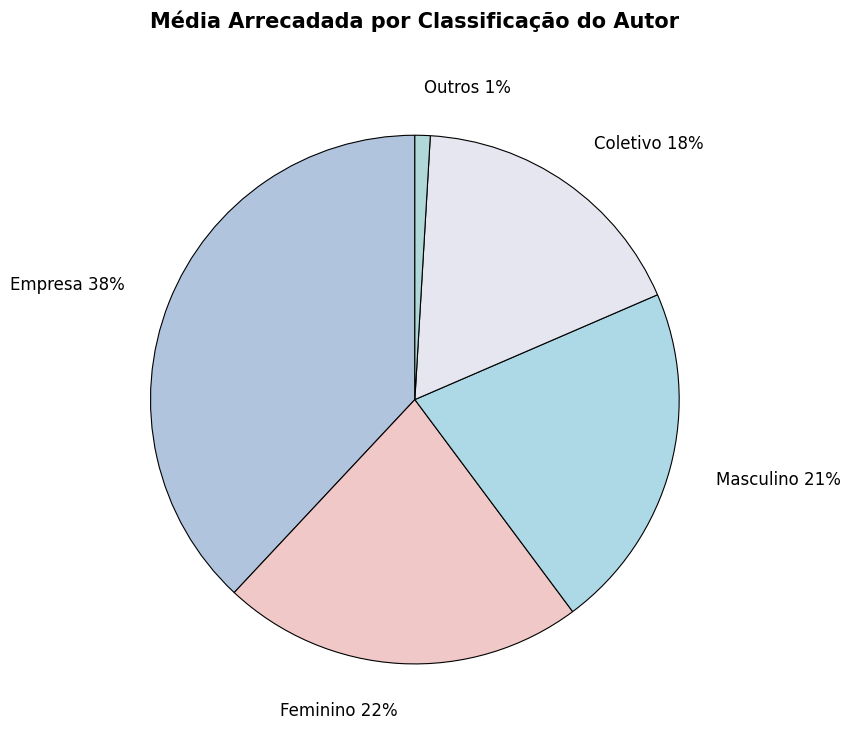

Rank the categories by value from lowest to highest.

Outros, Coletivo, Masculino, Feminino, Empresa